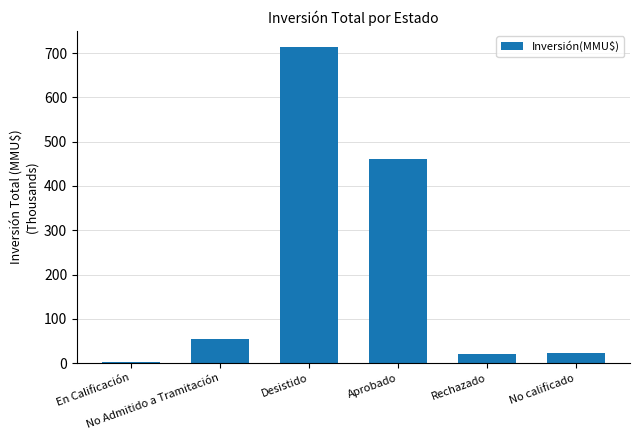

Between No Admitido a Tramitación and No calificado, which is larger?

No Admitido a Tramitación